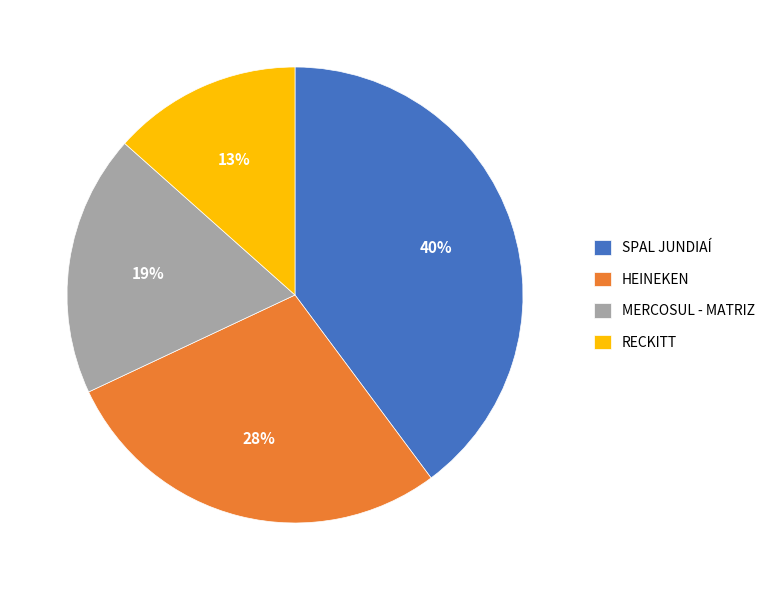

To the nearest percent, what is the difference between the SPAL JUNDIAÍ and MERCOSUL - MATRIZ slice percentages?

21%